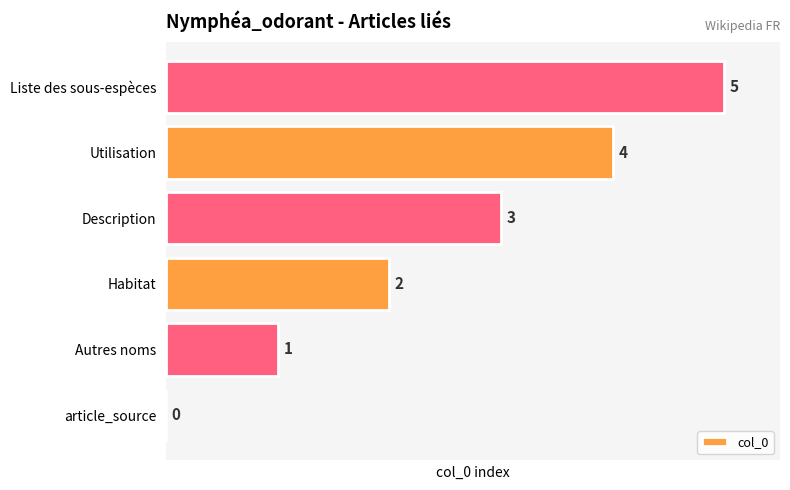

Is it true that the value at Habitat is 1?

False